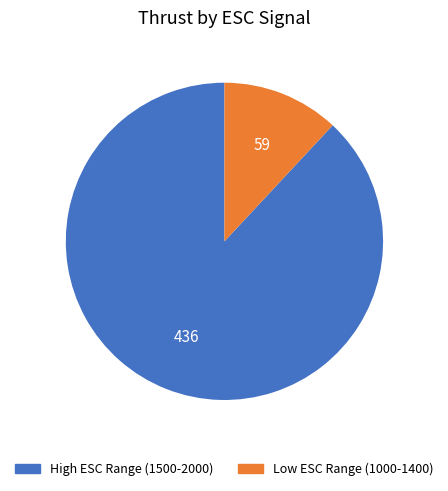

Is it true that High ESC Range (1500-2000) is 99% of the pie?

False